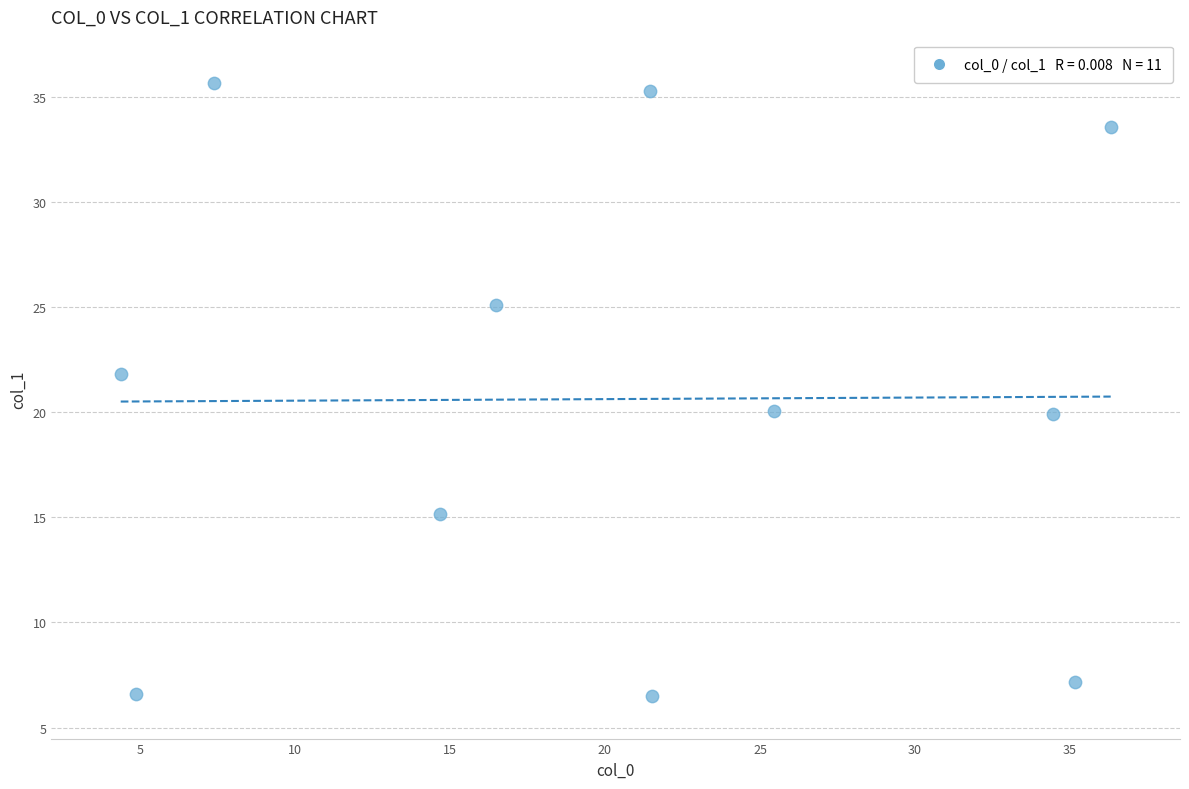

What is the average Y value?

20.6